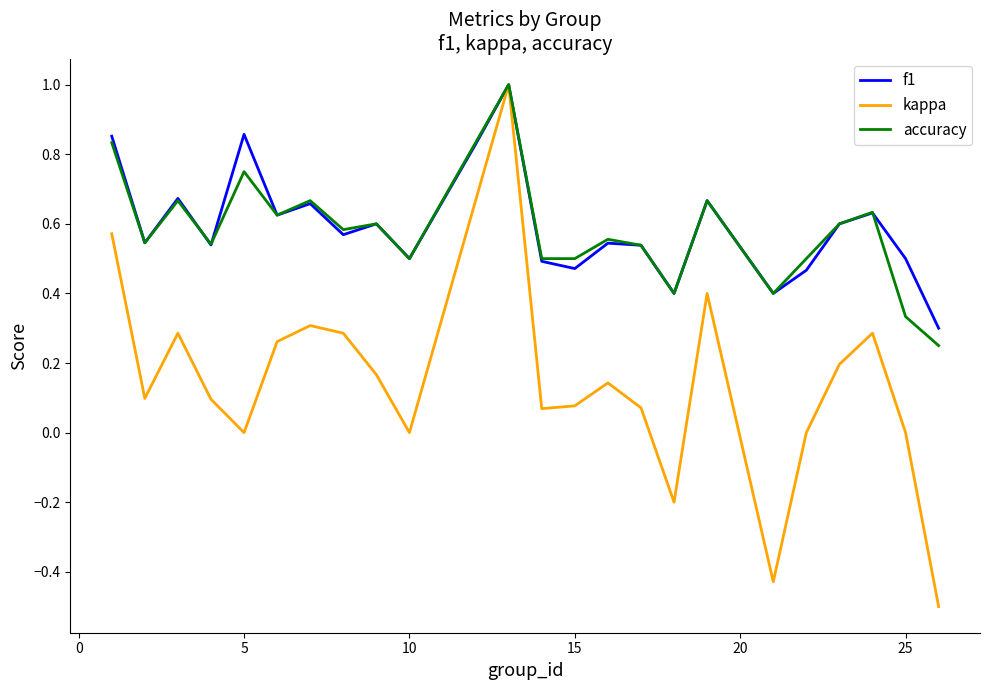

What is the smallest value displayed?

-0.5